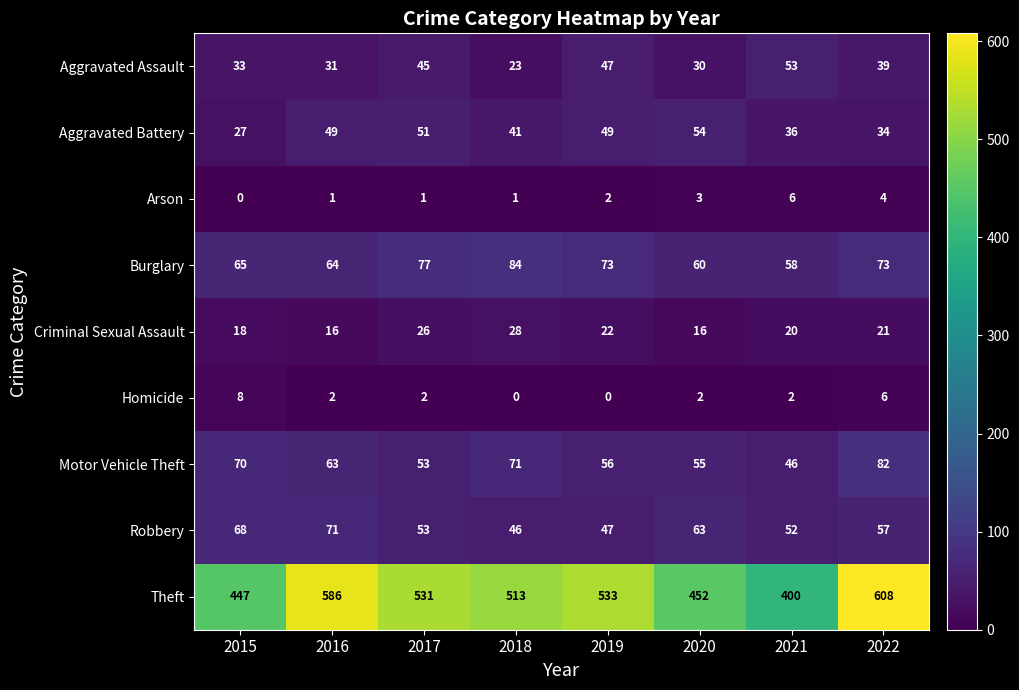

List the series in order of their peak value, lowest first.

Arson, Homicide, Criminal Sexual Assault, Aggravated Assault, Aggravated Battery, Robbery, Motor Vehicle Theft, Burglary, Theft